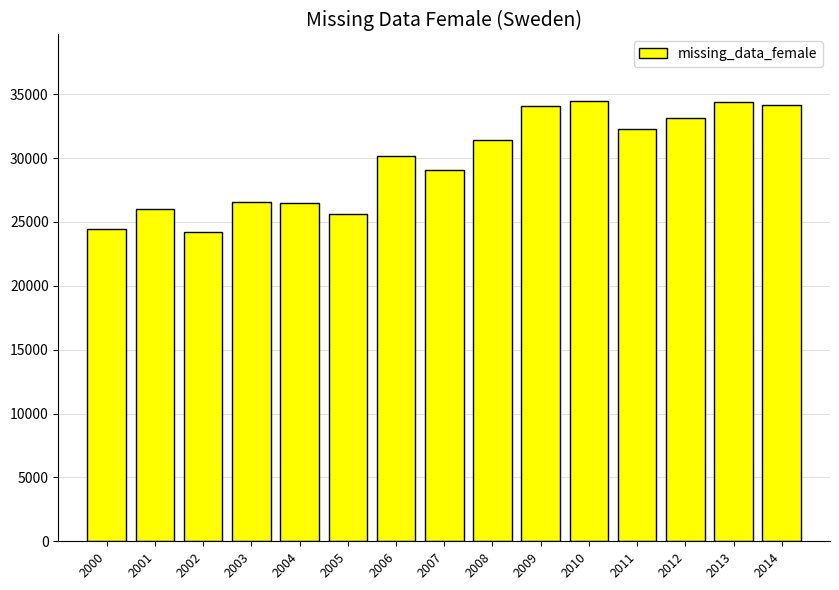

What is the minimum value shown in the chart?

24218